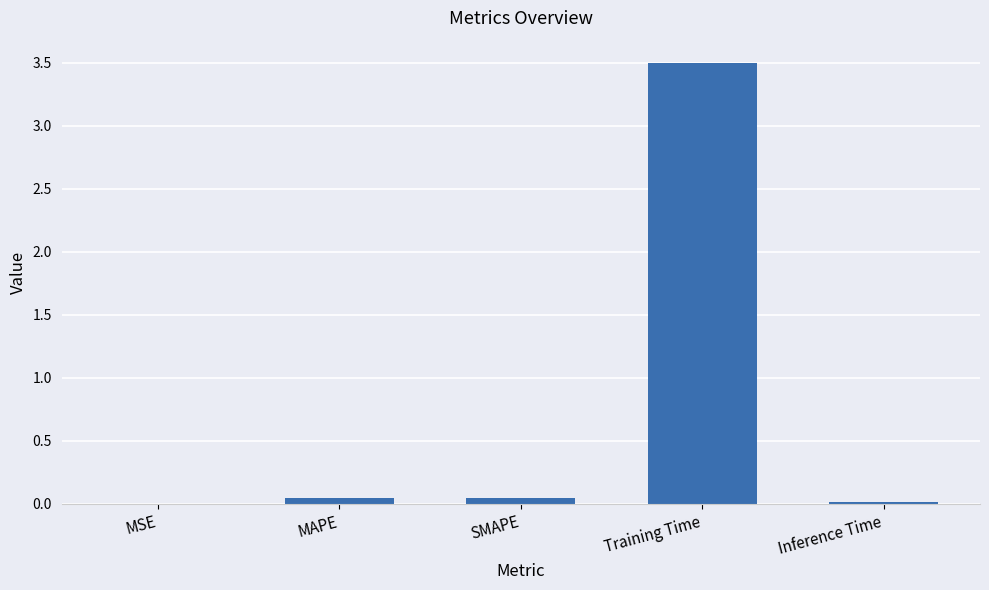

True or false: the data shows 2.3 at Training Time.

False